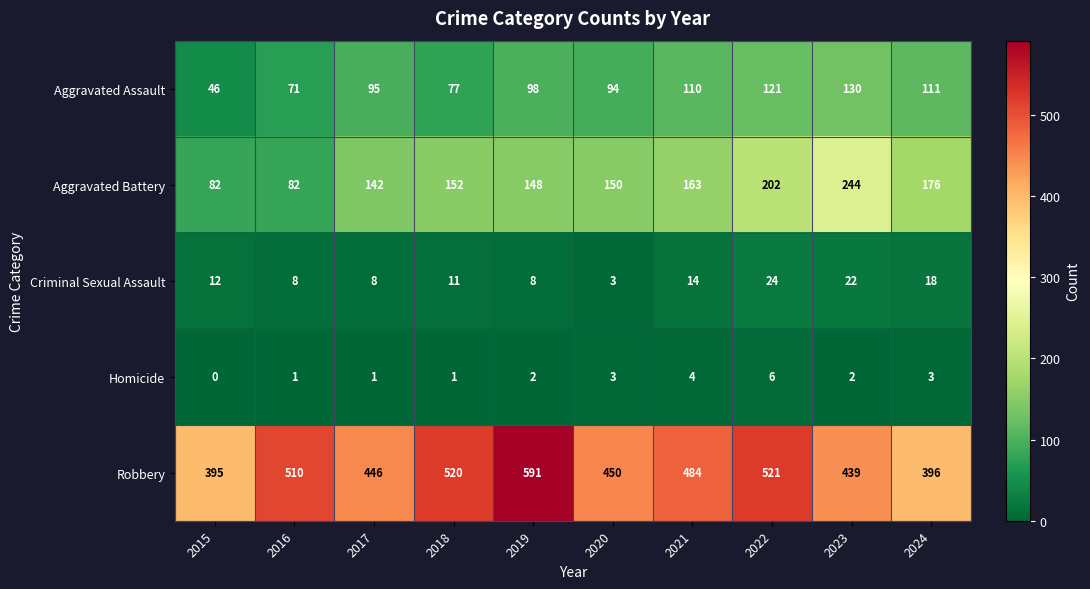

At which label does Homicide reach its minimum?

2015